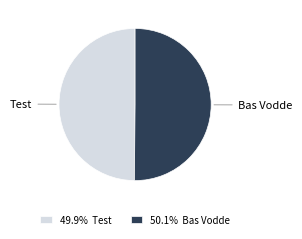

Approximately how many times larger is the value at 49.9% Test compared to 50.1% Bas Vodde?

1.0